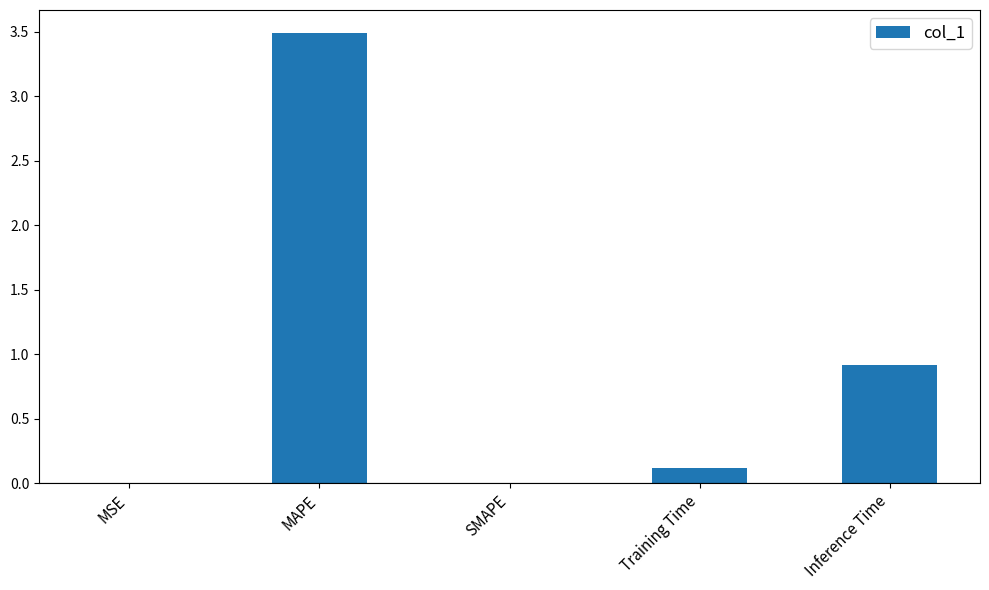

Which has a higher value, MSE or Training Time?

Training Time